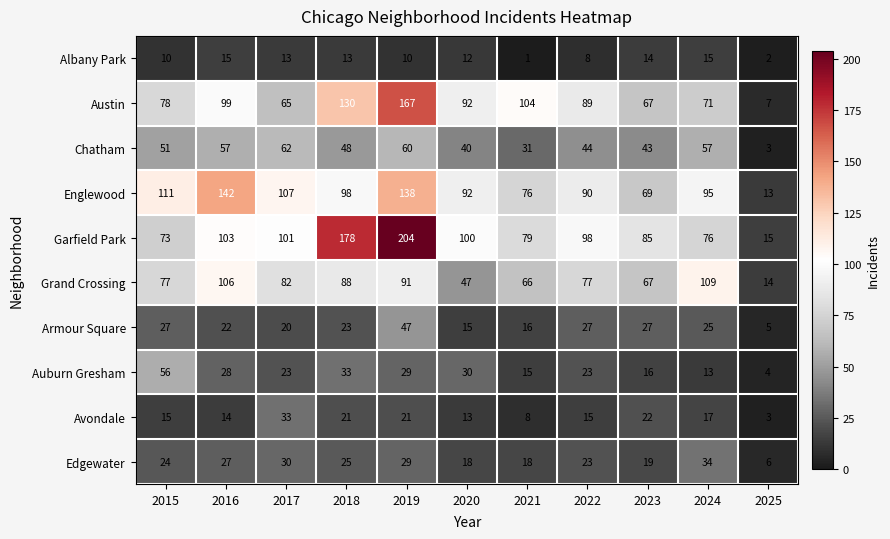

What is the total value across all series at 2024?

512